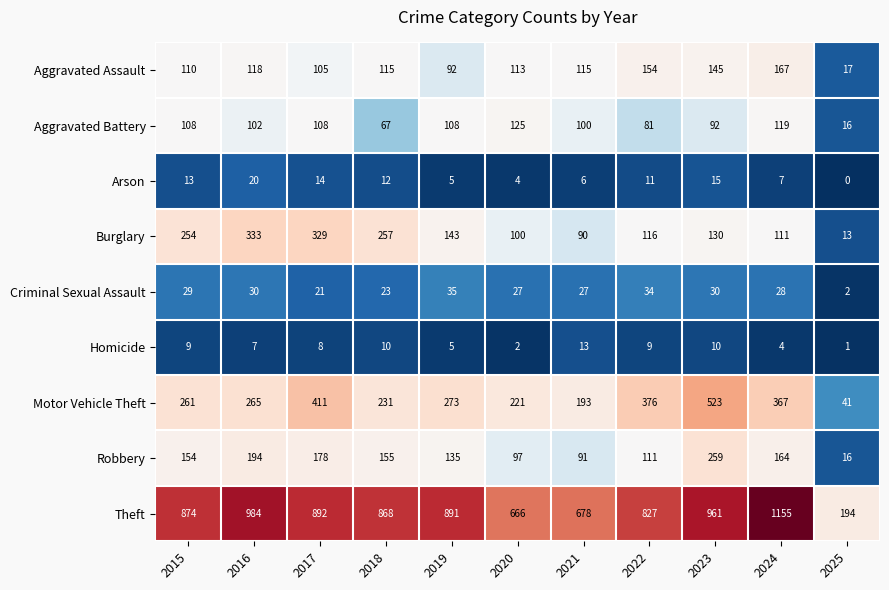

Is it true that Robbery equals 275 at 2015?

False